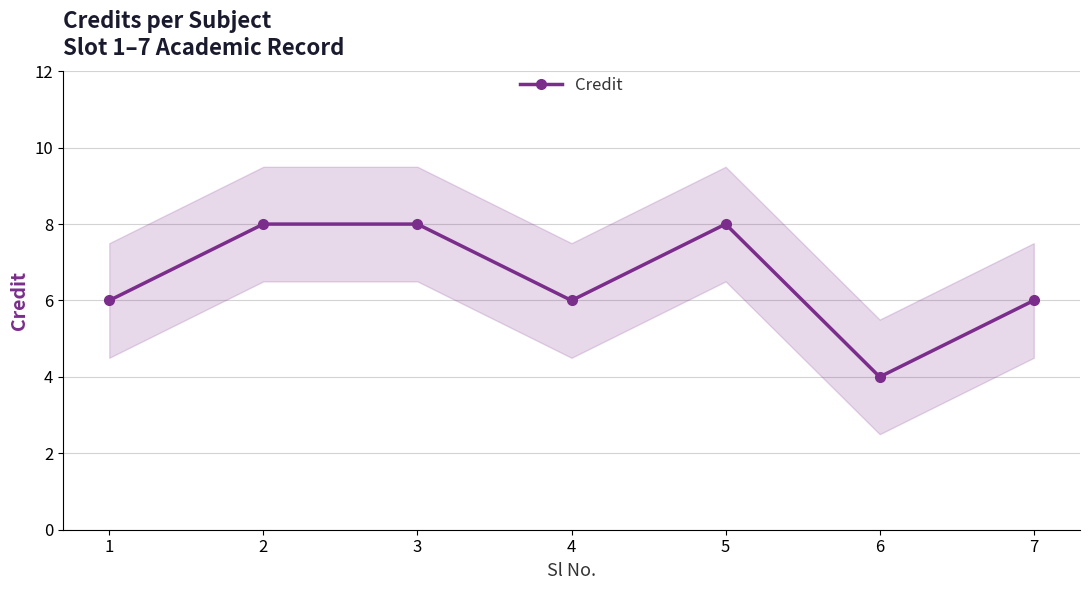

What is the value of the 7th point from the left?

6